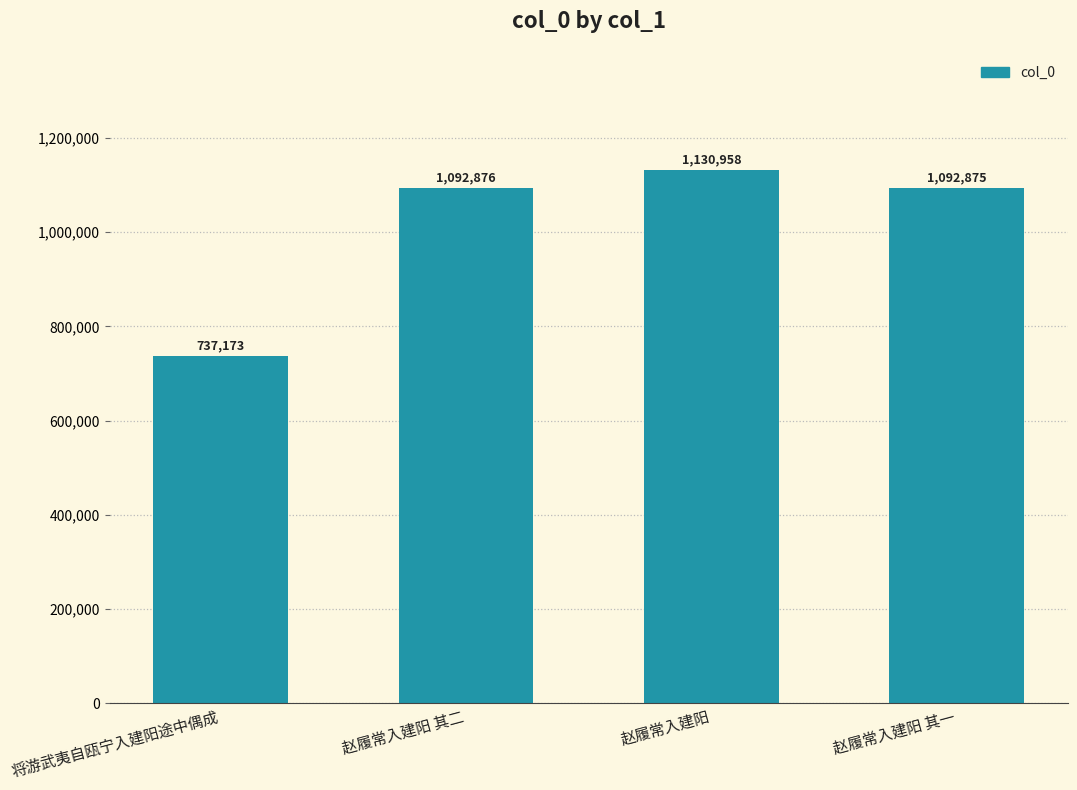

Does the chart contain any negative values?

No